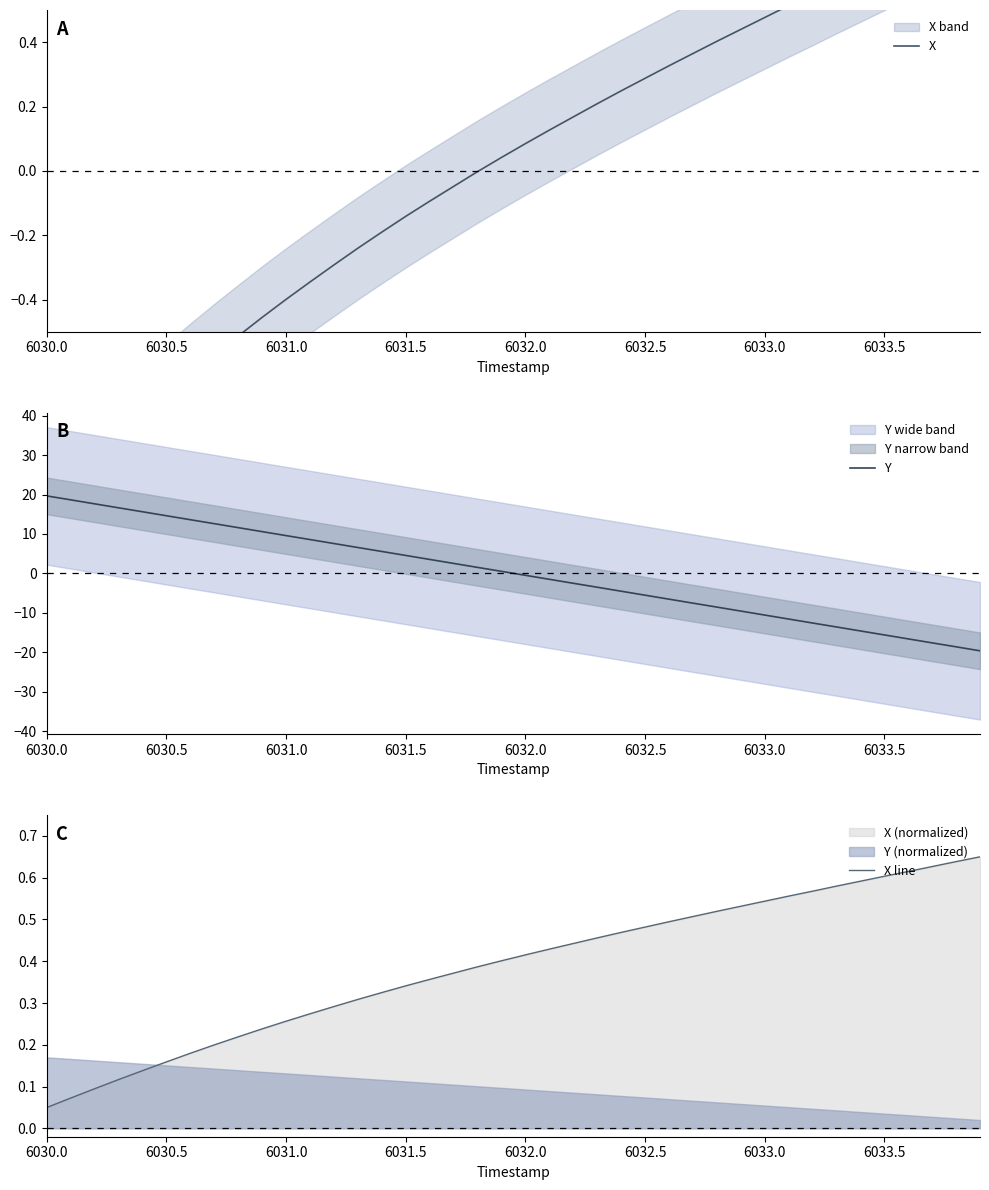

What is the maximum value shown in the chart?

19.6